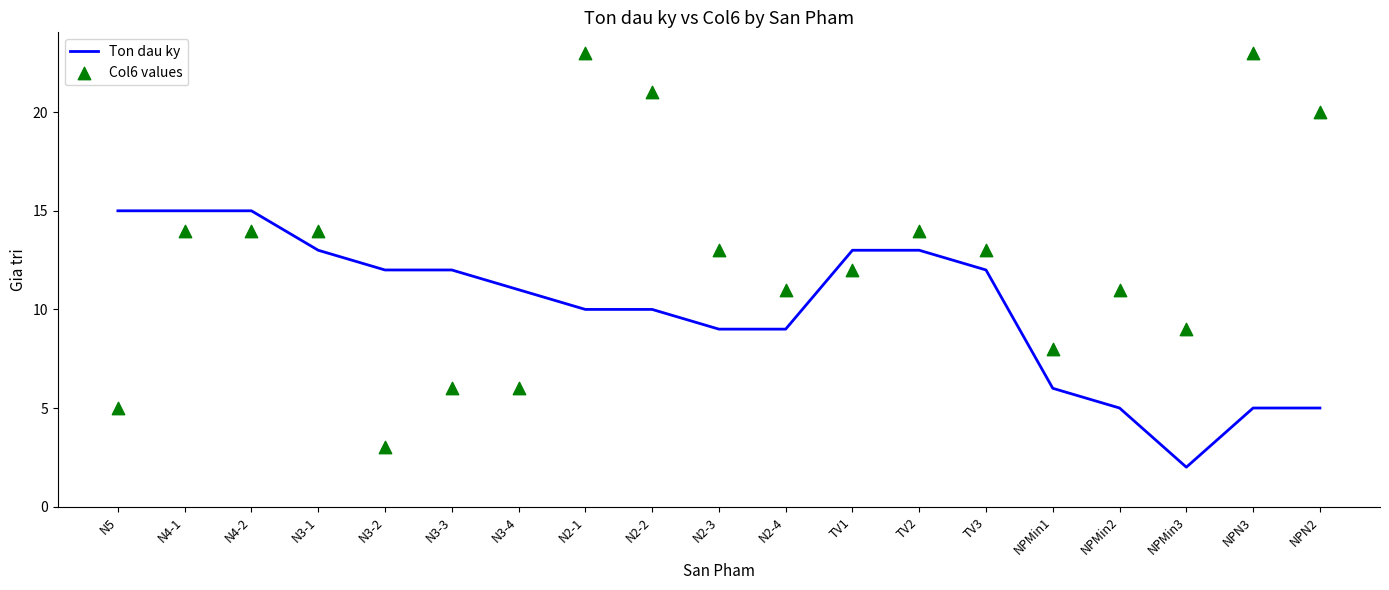

Which series contains the highest Y value?

Col6 values